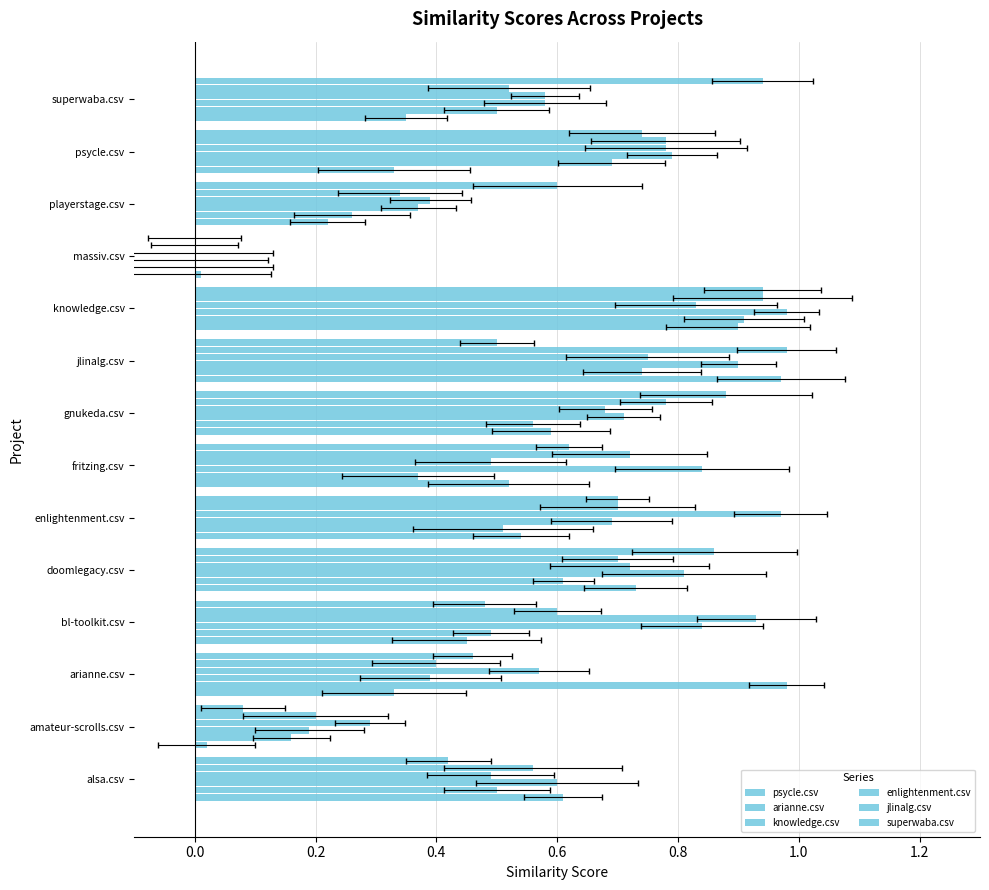

What position from the right is 13?

1